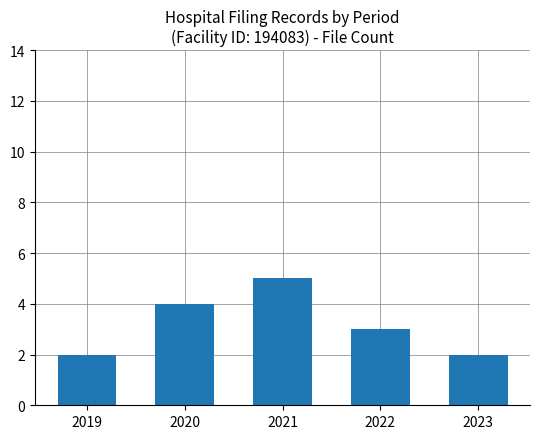

What value does the data have at 2022?

3